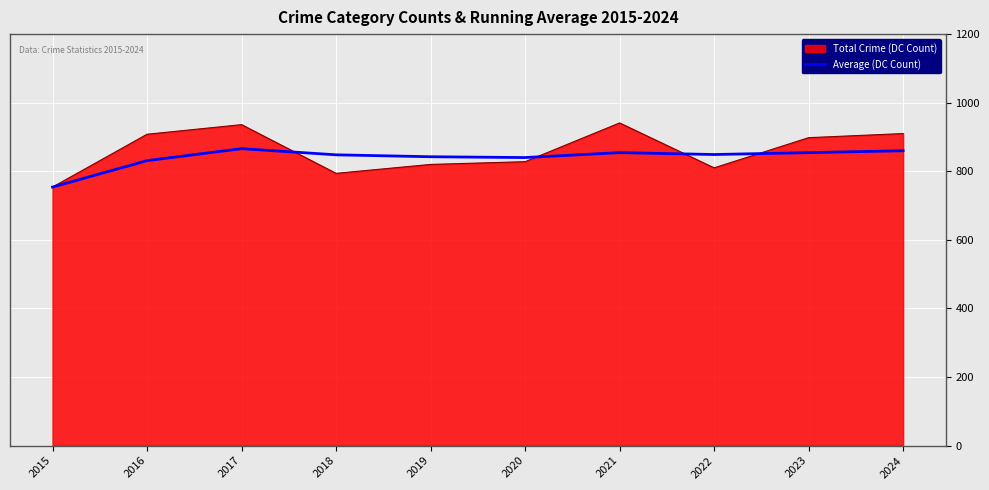

List the series in order of their peak value, lowest first.

Average (DC Count), Total Crime (DC Count)